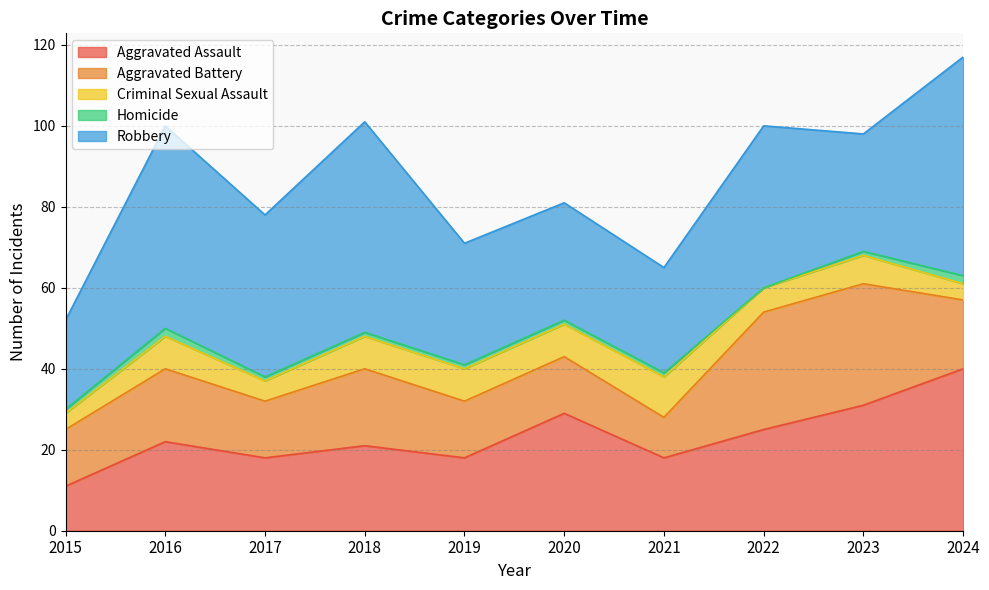

Where is the first local minimum for Robbery?

2017